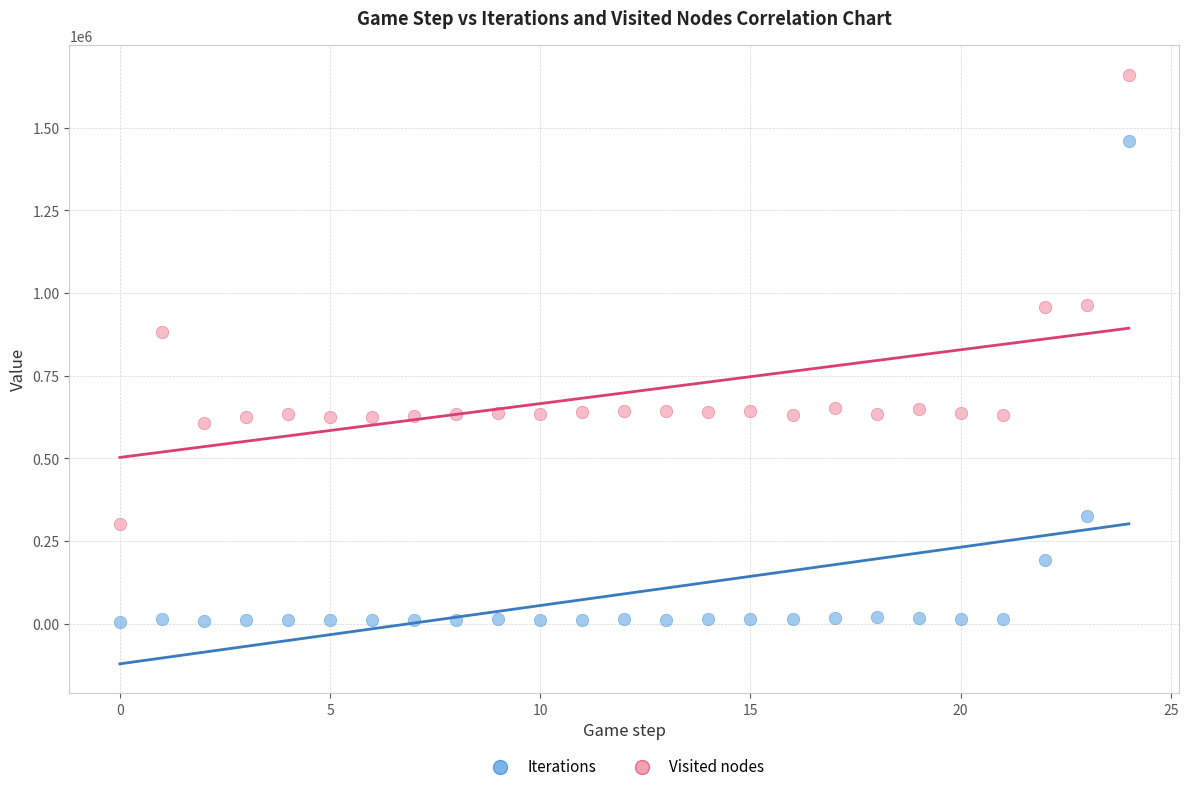

Which series reaches the minimum Y coordinate?

Iterations